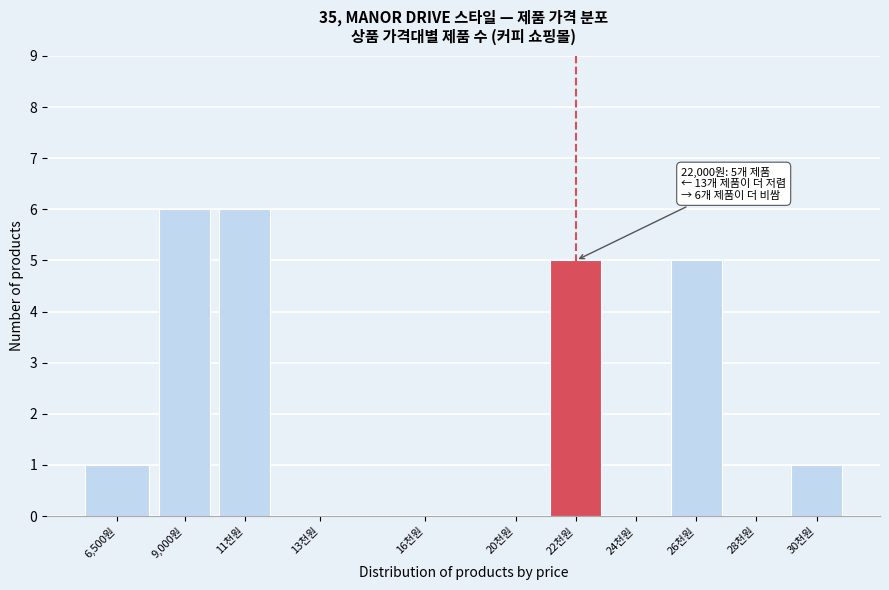

Reading left to right, list all the values displayed in this chart.

6,500원=1	9,000원=6	11천원=6	13천원=0	16천원=0	20천원=0	22천원=5	24천원=0	26천원=5	28천원=0	30천원=1